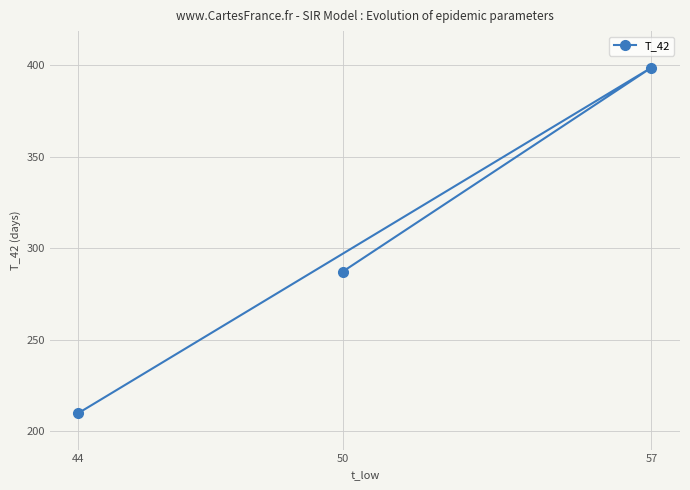

What is the value of the 1st point from the left?

209.8